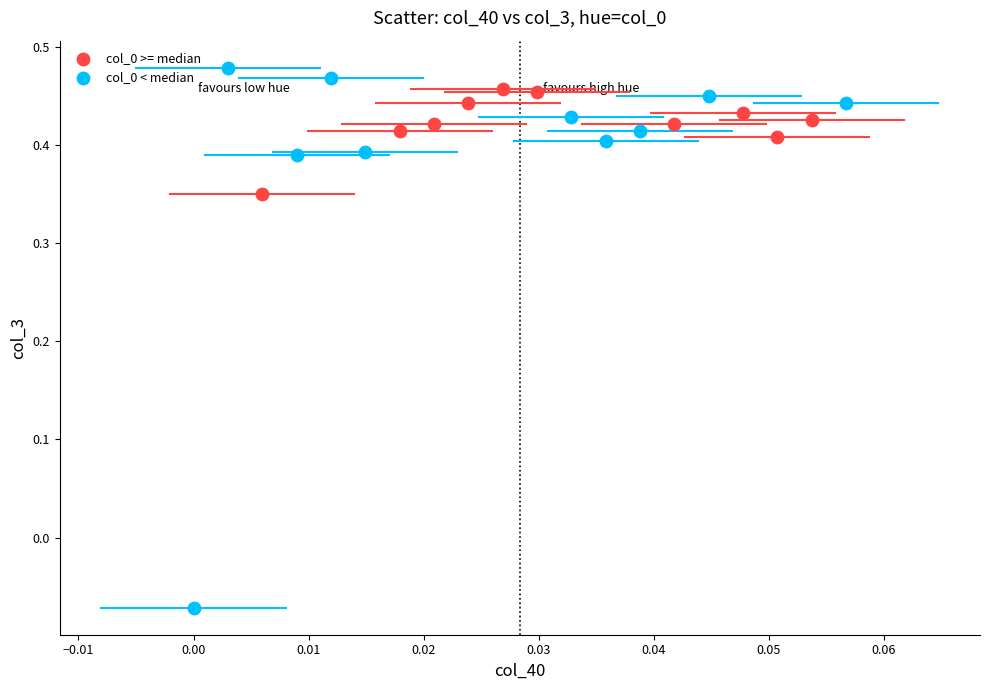

Which series has the widest spread of Y values?

col_0 < median